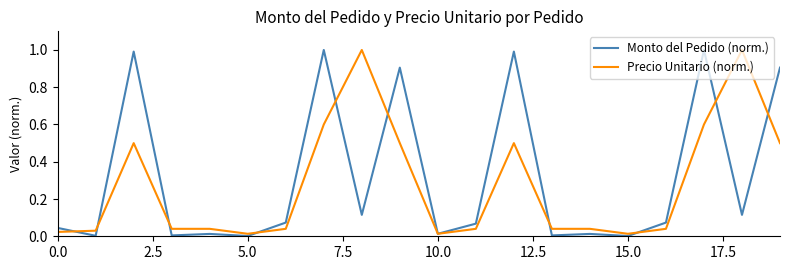

What are all the series names shown in the legend?

Monto del Pedido (norm.), Precio Unitario (norm.)